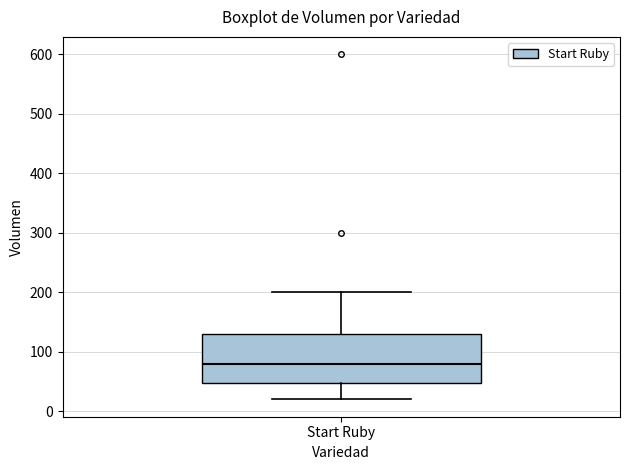

Where is the upper edge of the box for Start Ruby on the y-axis? The values are not printed on the chart, so give them approximately, as read against the axis.

130